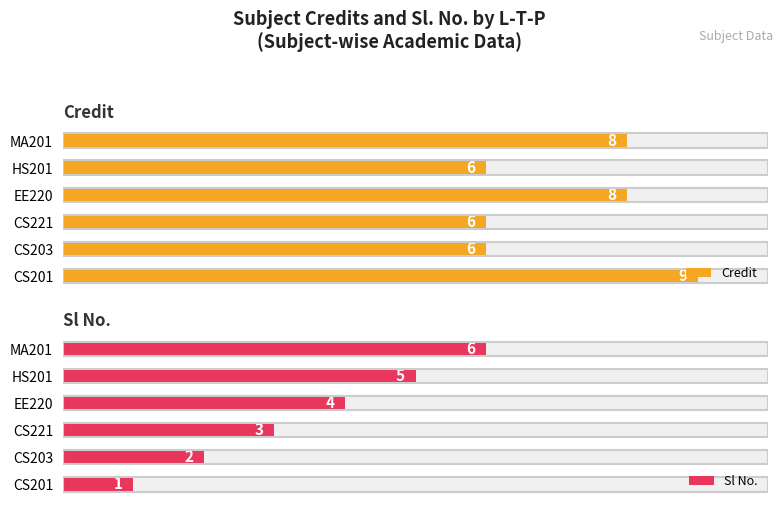

Which series has the widest spread of values?

Sl No.